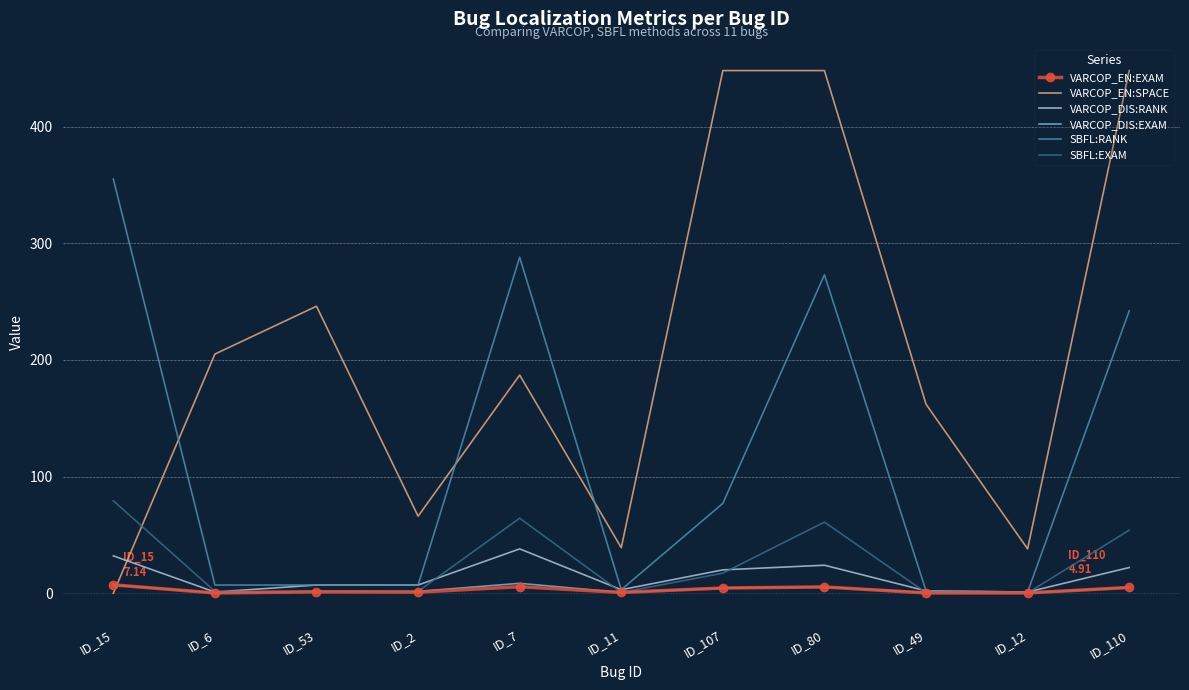

Which series has the largest range (max minus min)?

VARCOP_EN:SPACE